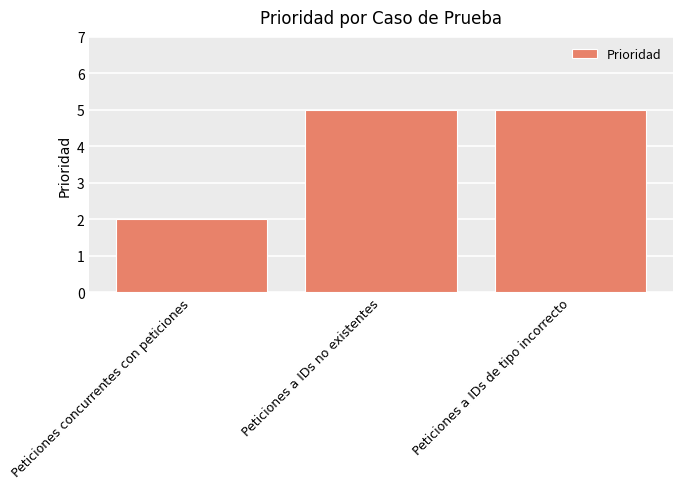

Approximately how many times larger is the value at Peticiones a IDs de tipo incorrecto compared to Peticiones a IDs no existentes?

1.0